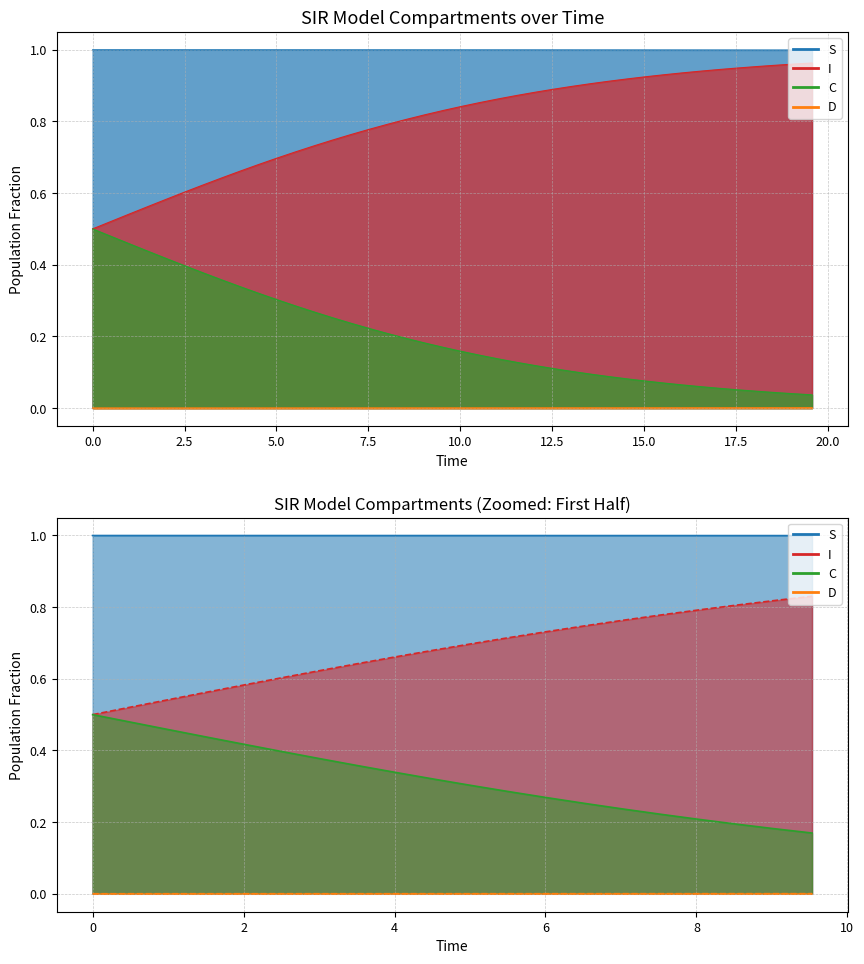

True or false: D and I cross at least once.

False